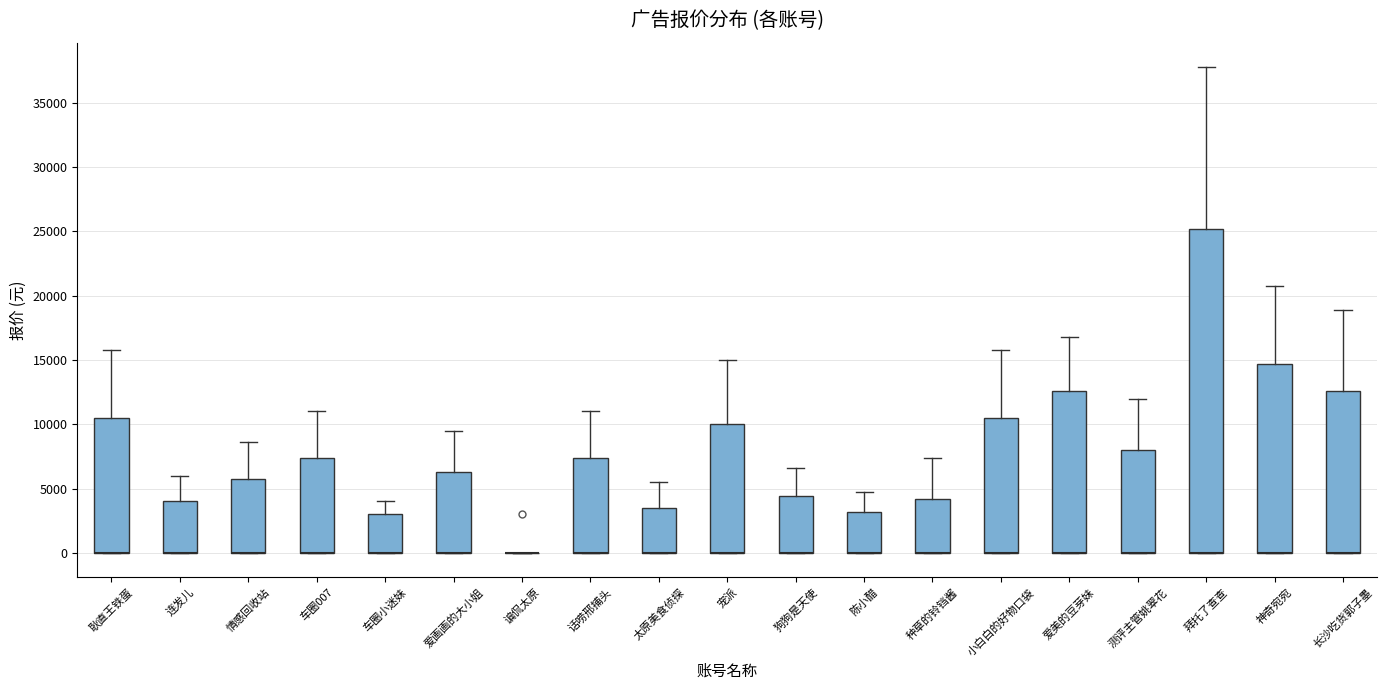

Reading left to right, transcribe this box plot: for each box, give where its median line is, the range the box spans, and where its two whiskers end, as read against the y-axis. The values are not printed on the chart, so give them approximately, as read against the axis.

耿直王铁蛋: median 0 (drawn on the box's lower edge), box 0 to 10500, whiskers 0 to 16000
连发儿: median 0 (drawn on the box's lower edge), box 0 to 4000, whiskers 0 to 6000
情感回收站: median 0 (drawn on the box's lower edge), box 0 to 6000, whiskers 0 to 8500
车圈007: median 0 (drawn on the box's lower edge), box 0 to 7500, whiskers 0 to 11000
车圈小迷妹: median 0 (drawn on the box's lower edge), box 0 to 3000, whiskers 0 to 4000
爱画画的大小姐: median 0 (drawn on the box's lower edge), box 0 to 6500, whiskers 0 to 9500
谝侃太原: box collapsed to a line at 0, whiskers 0 to 0
话唠邢捕头: median 0 (drawn on the box's lower edge), box 0 to 7500, whiskers 0 to 11000
太原美食侦探: median 0 (drawn on the box's lower edge), box 0 to 3500, whiskers 0 to 5500
宠派: median 0 (drawn on the box's lower edge), box 0 to 10000, whiskers 0 to 15000
狗狗是天使: median 0 (drawn on the box's lower edge), box 0 to 4500, whiskers 0 to 6500
陈小醋: median 0 (drawn on the box's lower edge), box 0 to 3000, whiskers 0 to 4500
种草的铃铛酱: median 0 (drawn on the box's lower edge), box 0 to 4000, whiskers 0 to 7500
小白白的好物口袋: median 0 (drawn on the box's lower edge), box 0 to 10500, whiskers 0 to 16000
爱美的豆芽妹: median 0 (drawn on the box's lower edge), box 0 to 12500, whiskers 0 to 17000
测评主管姚翠花: median 0 (drawn on the box's lower edge), box 0 to 8000, whiskers 0 to 12000
拜托了查查: median 0 (drawn on the box's lower edge), box 0 to 25000, whiskers 0 to 38000
神奇宛宛: median 0 (drawn on the box's lower edge), box 0 to 14500, whiskers 0 to 21000
长沙吃货郭子墨: median 0 (drawn on the box's lower edge), box 0 to 12500, whiskers 0 to 19000